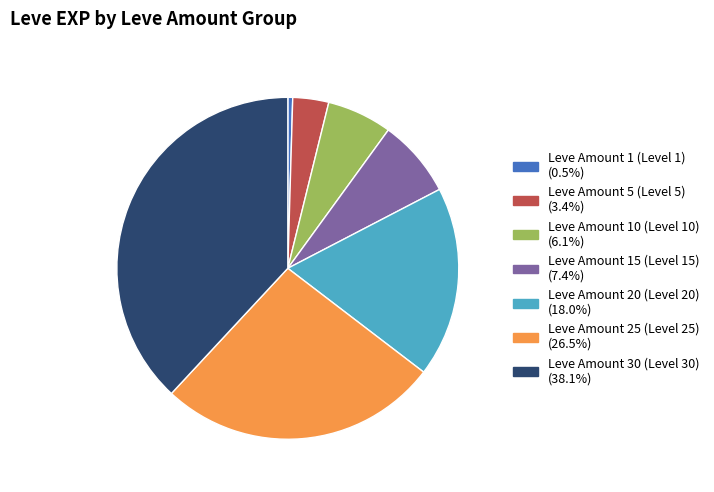

Does Leve Amount 1 (Level 1) represent more than half of the total?

No